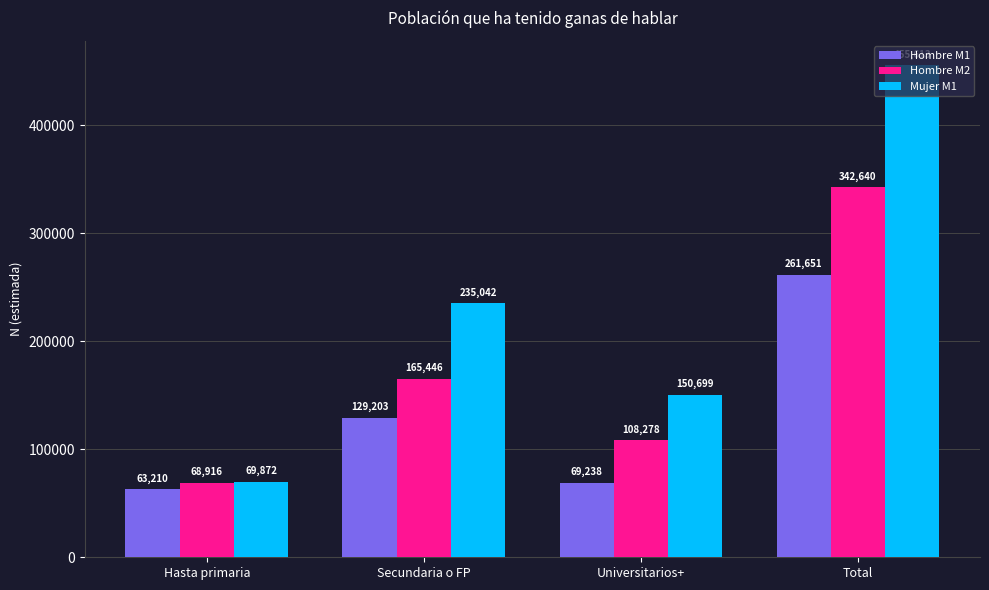

What is the spread (max minus min) of values at Universitarios+?

81461